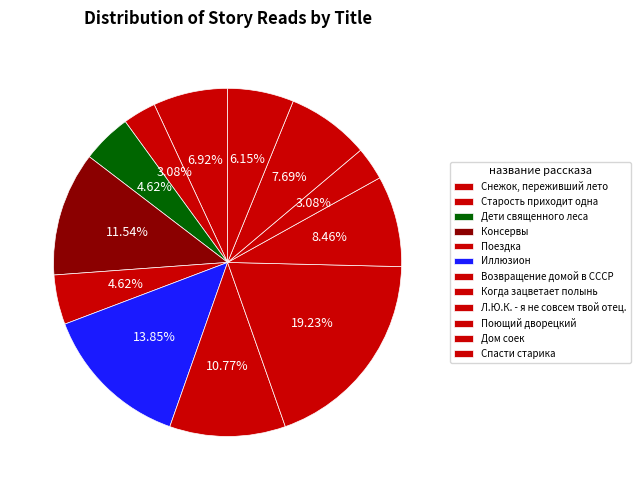

How many segments does this pie chart have?

12